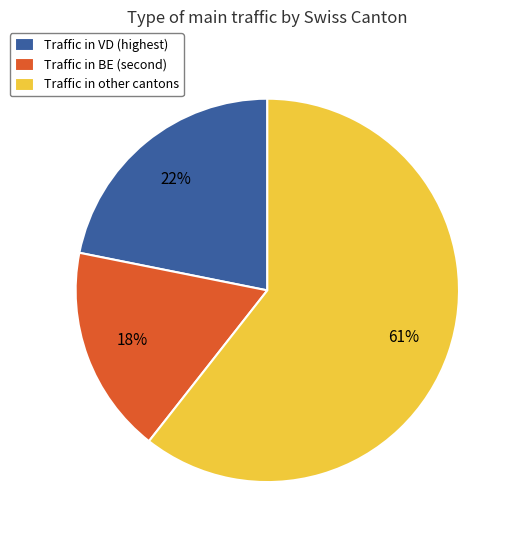

Which slice is the largest?

Traffic in other cantons